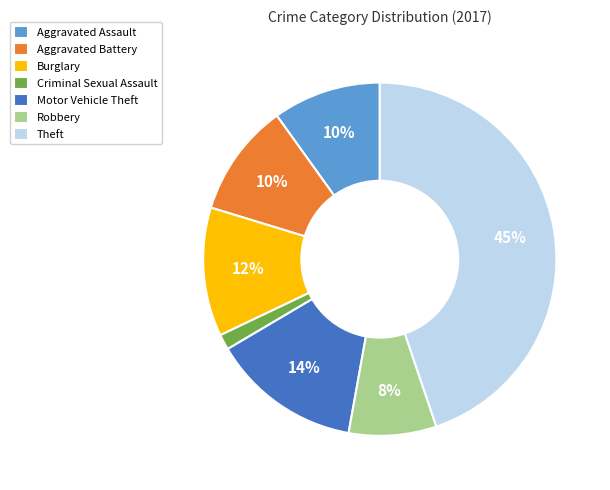

True or false: Criminal Sexual Assault accounts for 11% of the total.

False